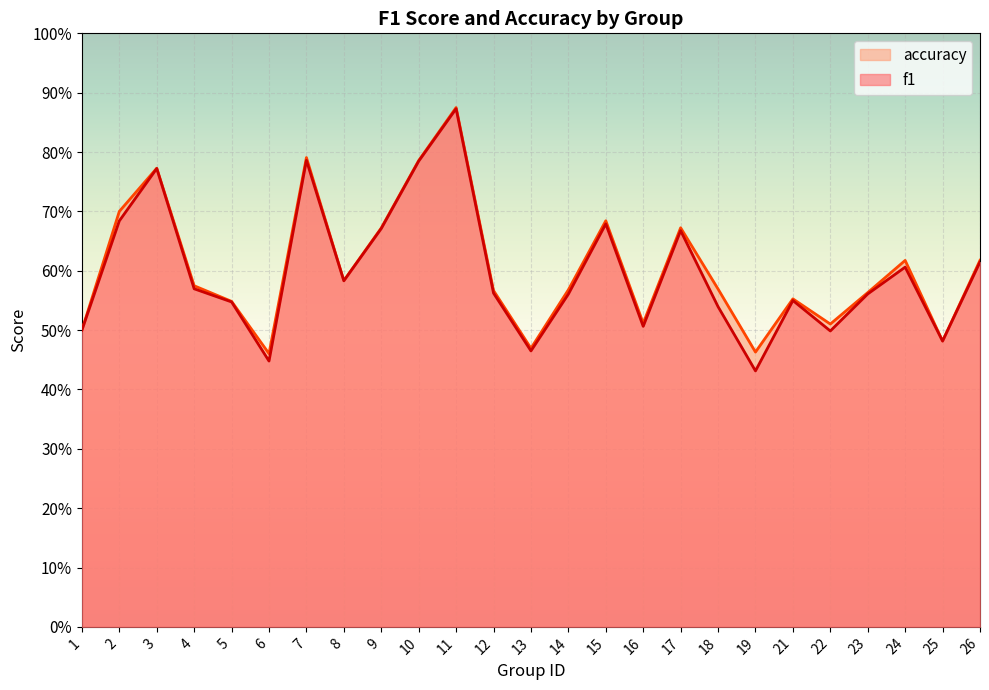

What is the value of the accuracy point at the 14th from the left?

0.6